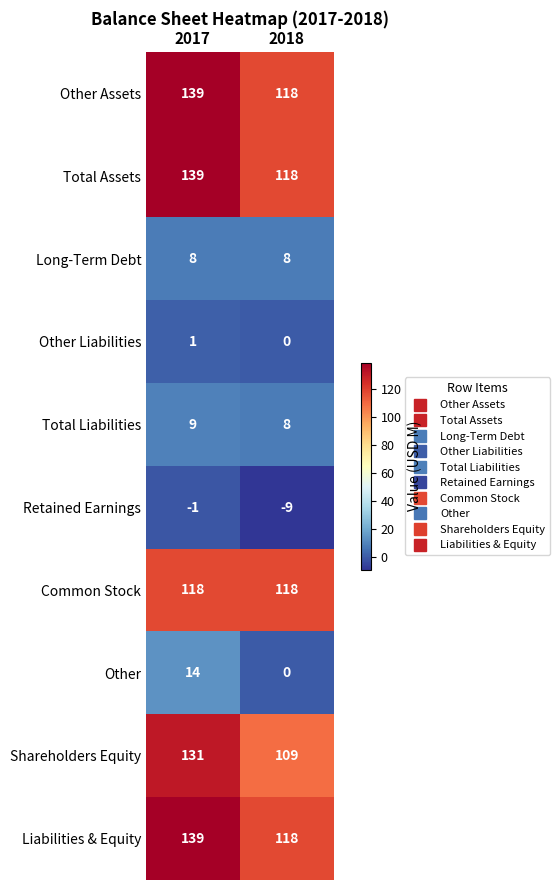

The value of Liabilities & Equity at 2018 is 118. True or false?

True